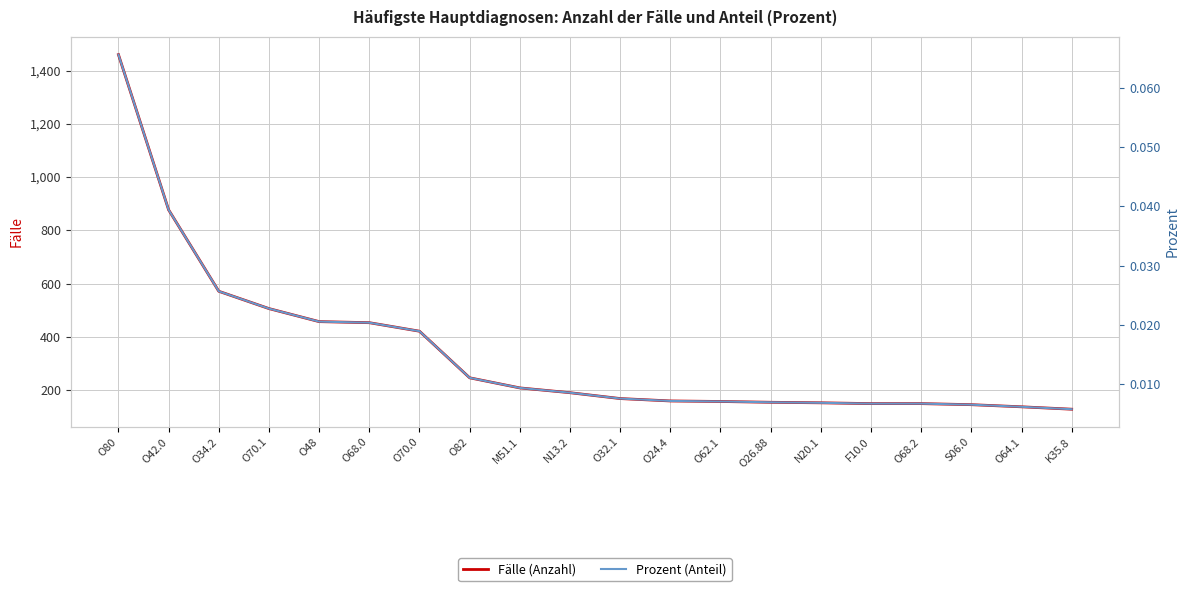

List the series in order of their overall mean, lowest first.

Prozent, Fälle